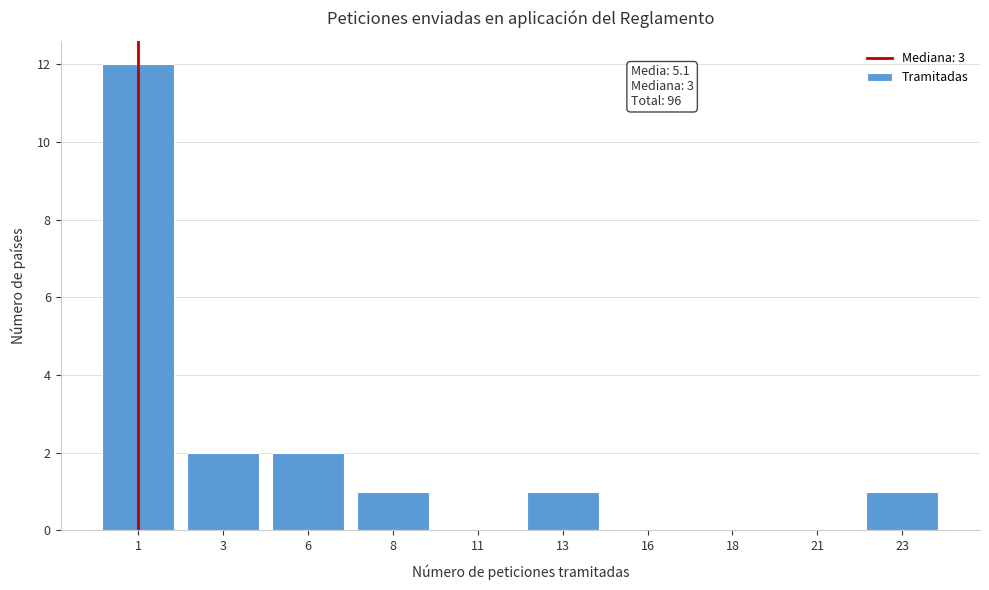

Reading left to right, extract all data points from this chart.

1=12	3=2	6=2	8=1	11=0	13=1	16=0	18=0	21=0	23=1